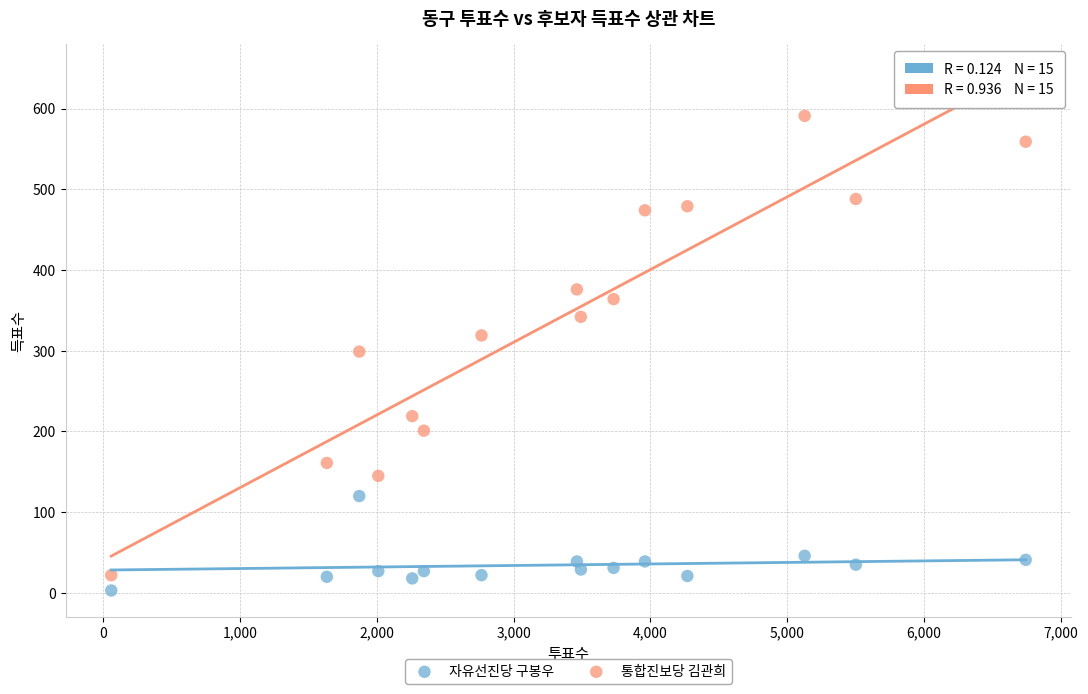

Across all data points, what is the range of X values (max minus min)?

6681